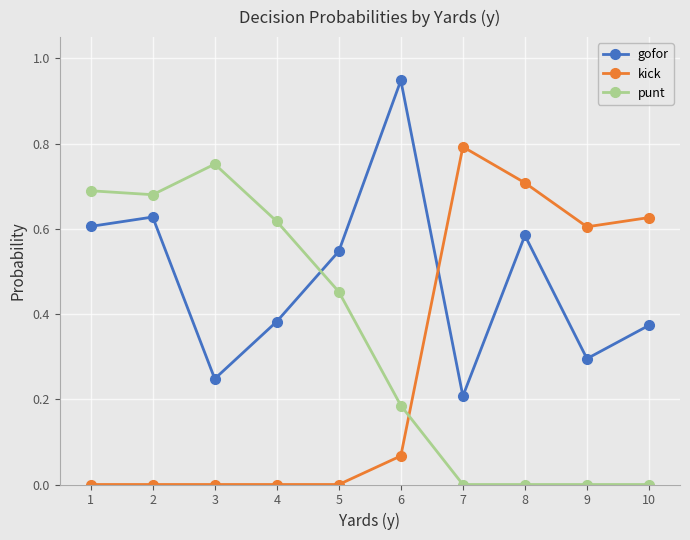

True or false: gofor and punt cross at least once.

True